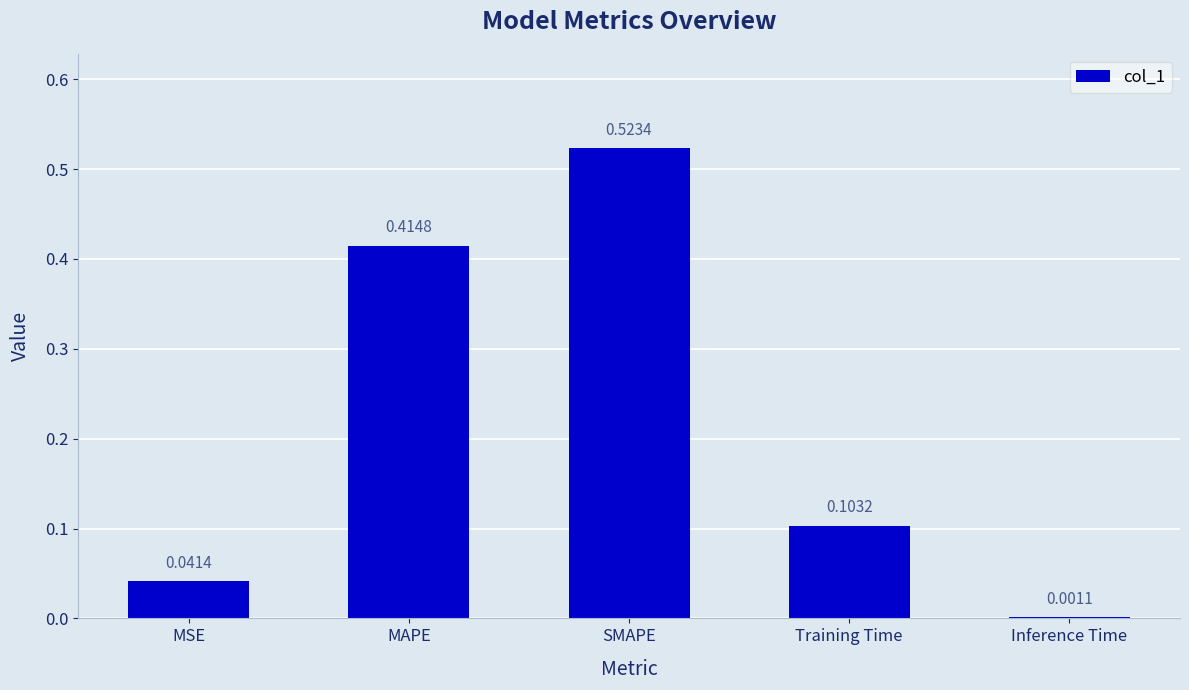

Where is the data nearest to the value 0?

Inference Time